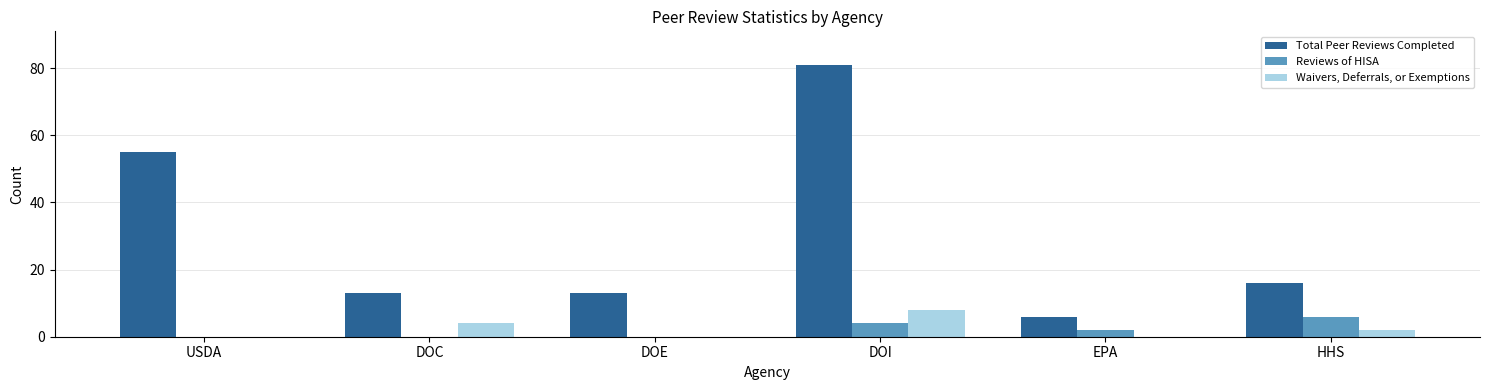

The value of Total Peer Reviews Completed at EPA is 6. True or false?

True